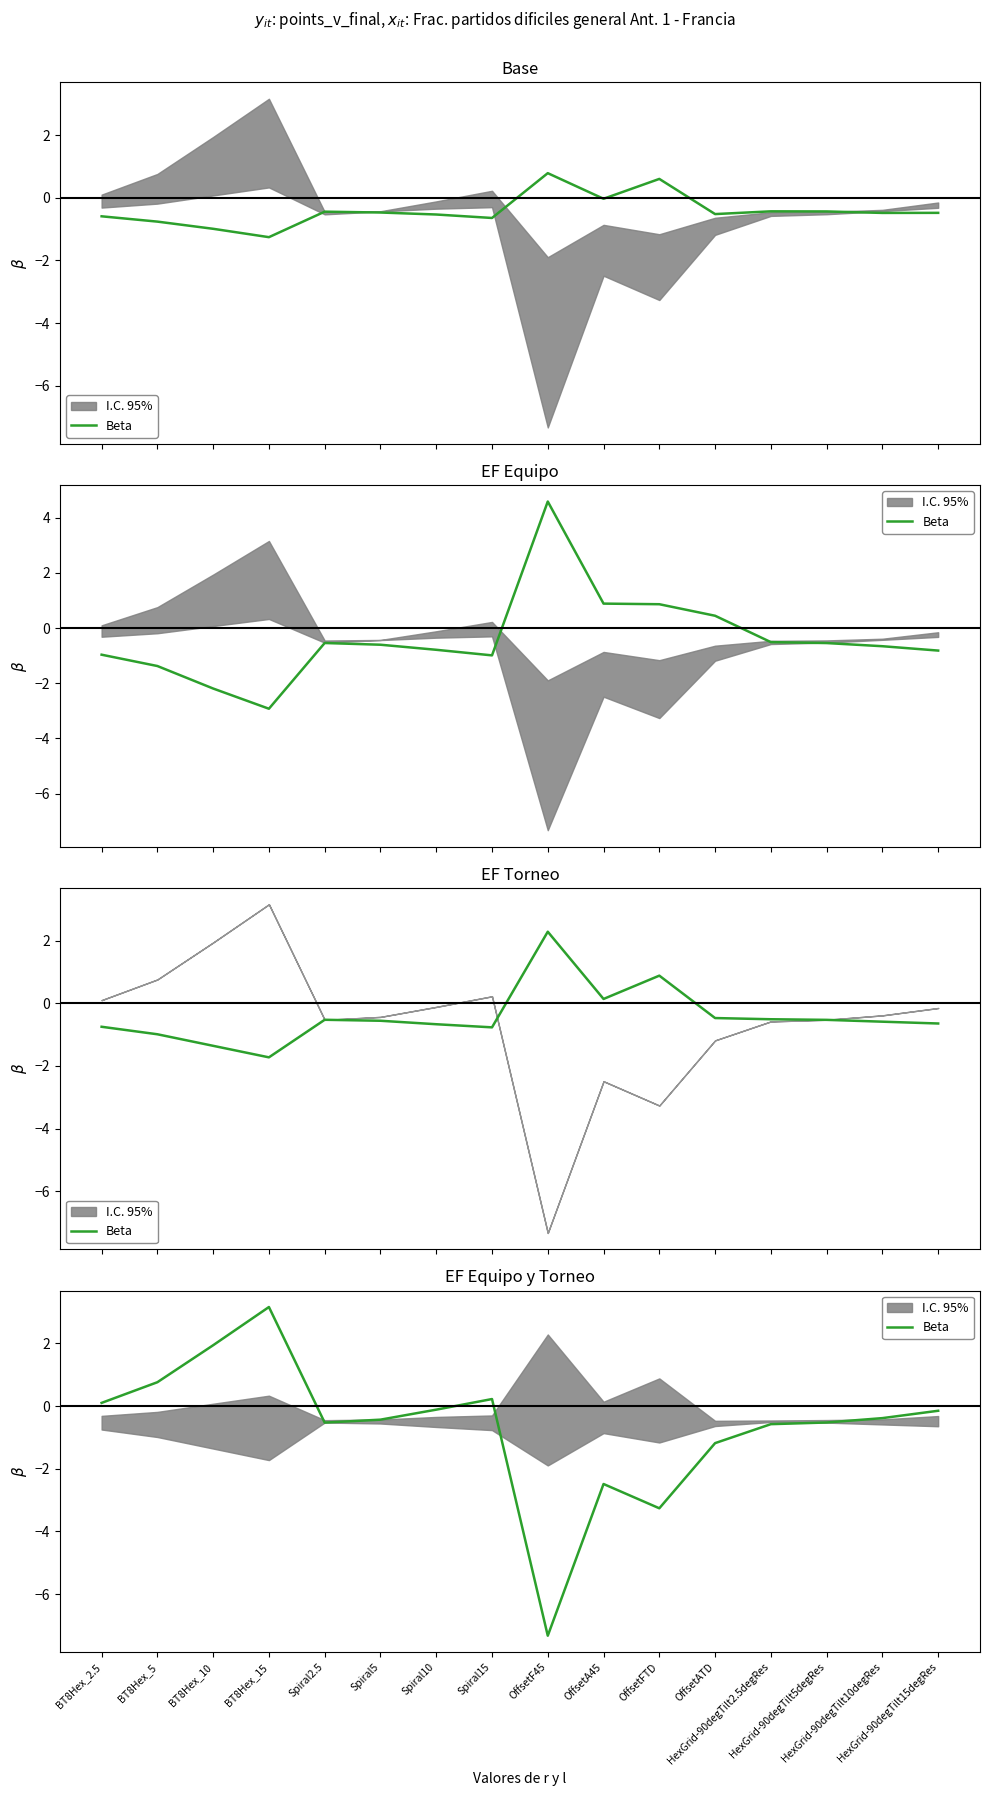

True or false: the data shows -0.1 at HexGrid-90degTilt15degRes.

False